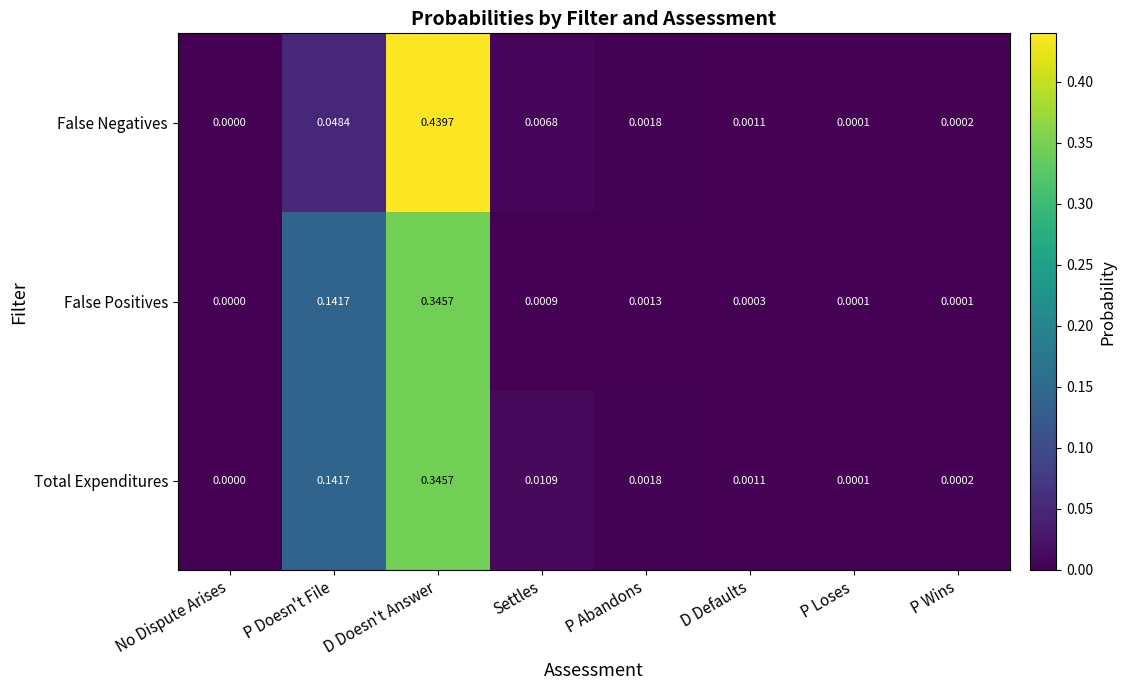

Between D Doesn't Answer and D Defaults, which series saw the biggest shift?

False Negatives